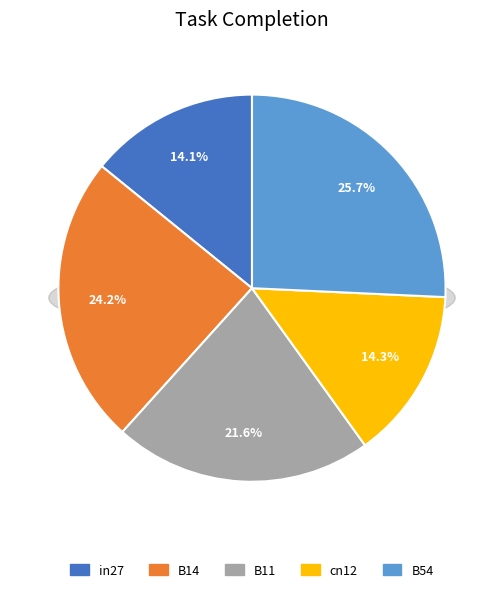

How many slices are in this pie chart?

5